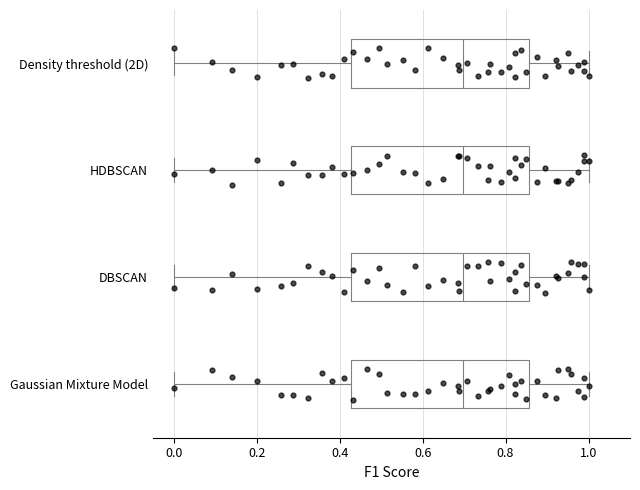

Where does the median line of the box for Density threshold (2D) sit on the x-axis? The values are not printed on the chart, so give them approximately, as read against the axis.

0.70